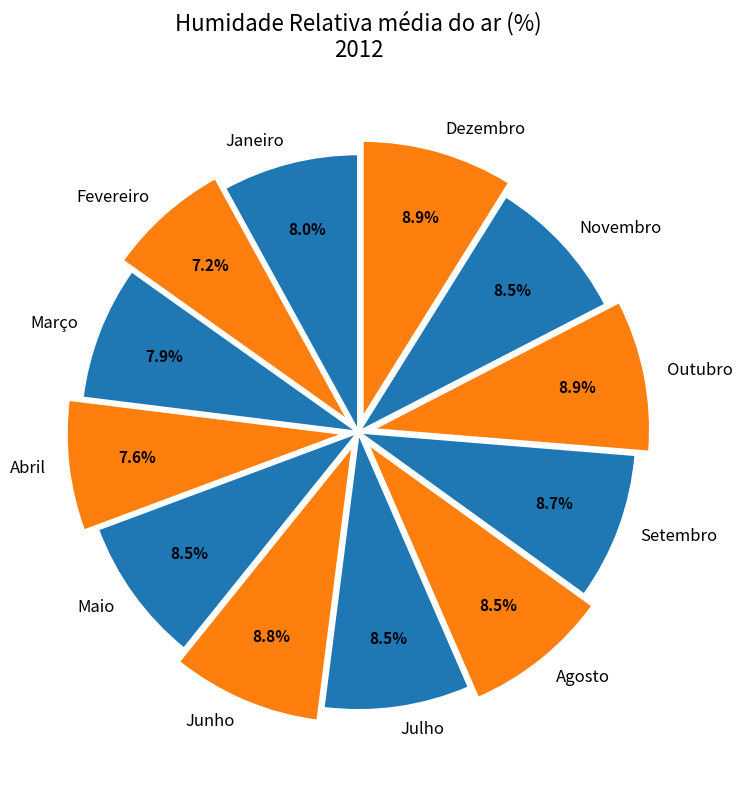

Does Abril account for over 50% of the chart?

No